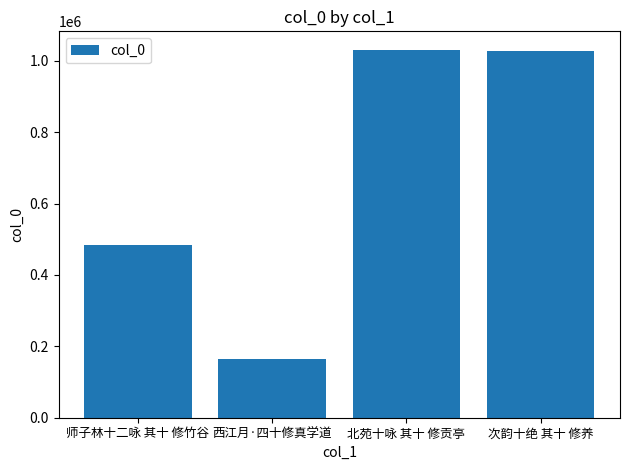

What is the label of the 2nd bar from the left?

西江月·四十修真学道